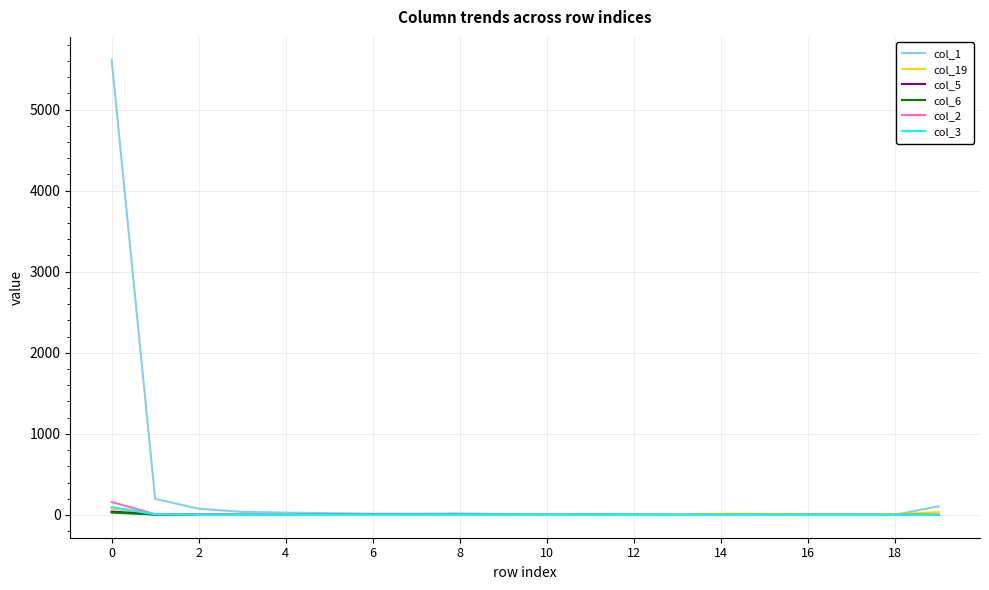

Which series has the largest range (max minus min)?

col_1